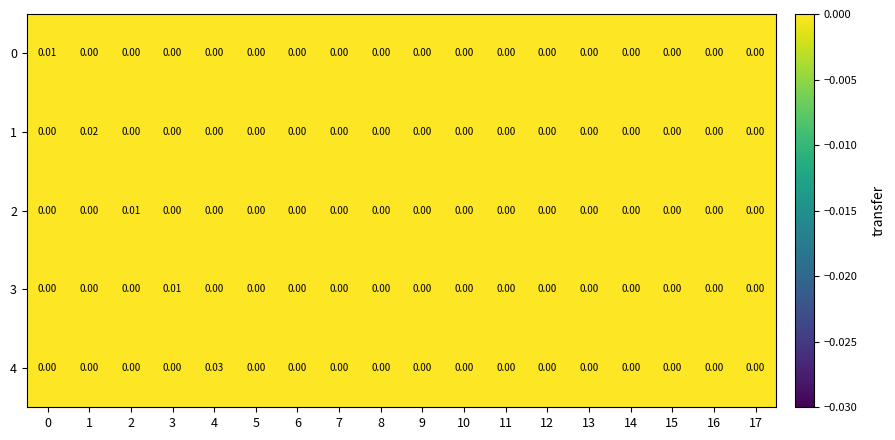

Which series has the largest range (max minus min)?

4